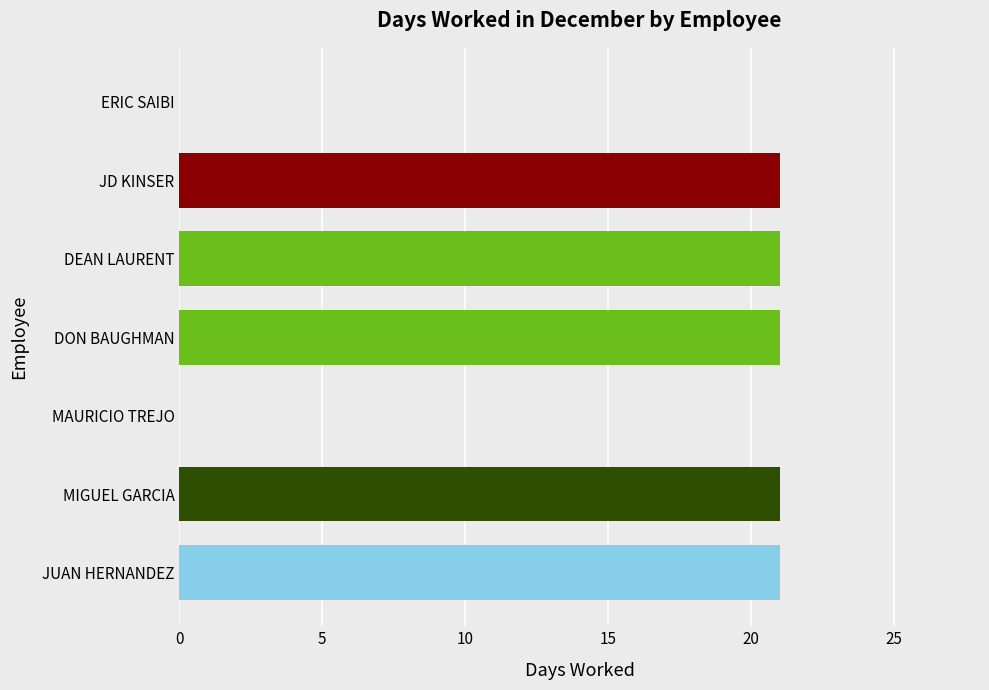

What is the difference between the values at ERIC SAIBI and DEAN LAURENT?

21